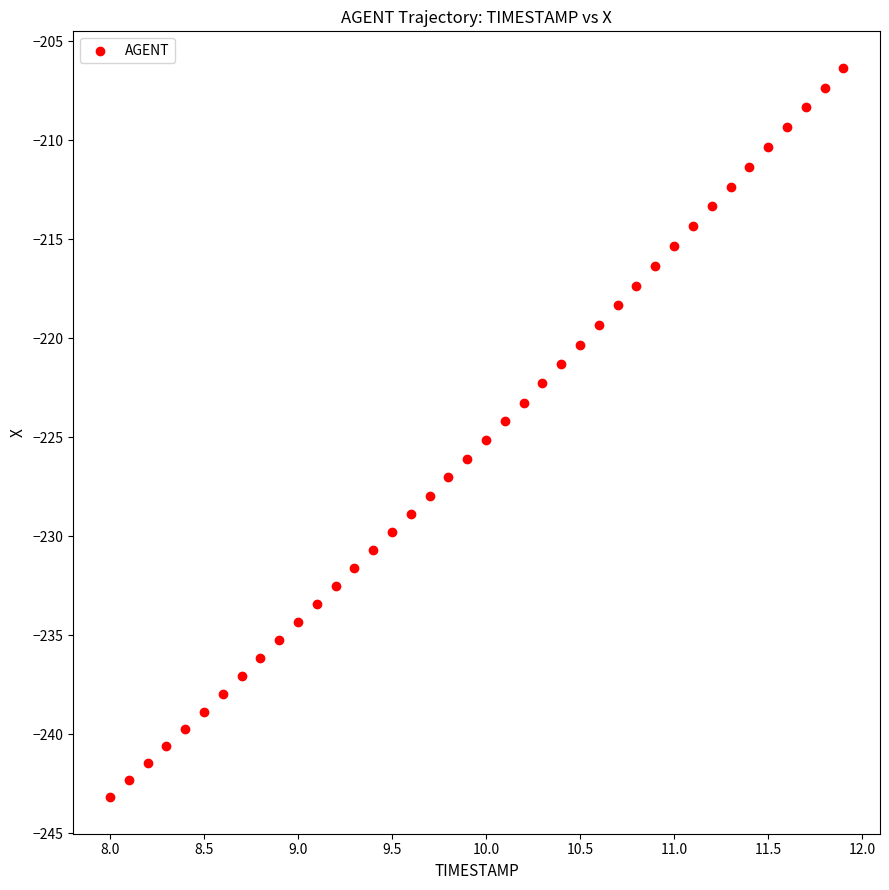

What is the range of X values (max minus min)?

3.9